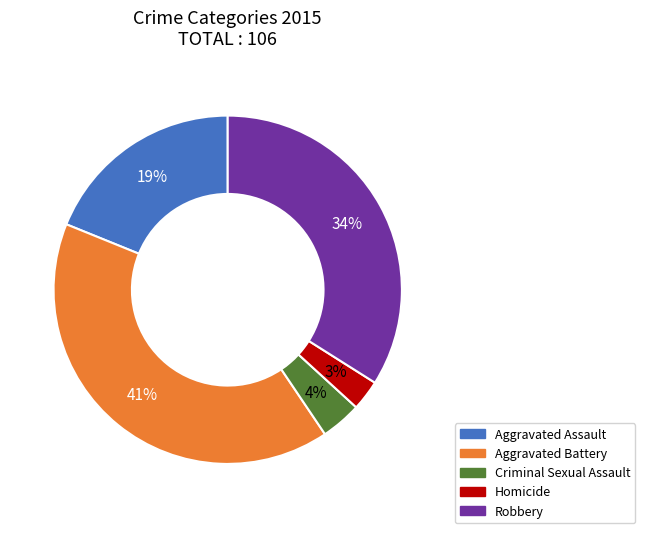

Does any single category account for the majority?

No